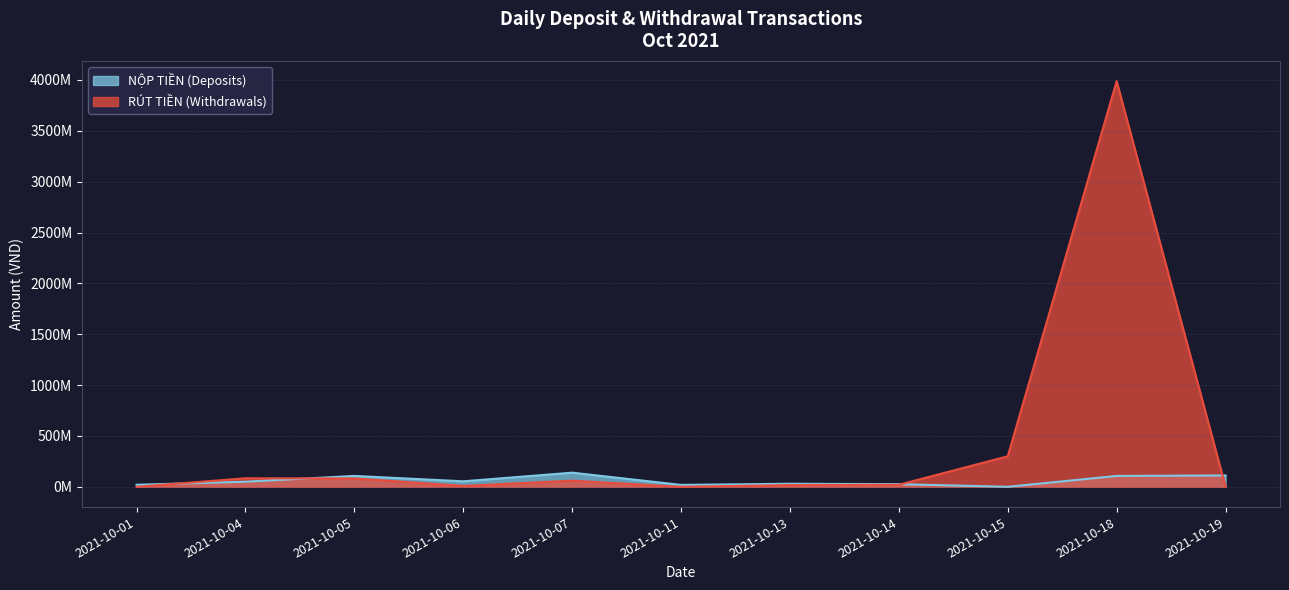

Count the number of data series in this chart.

2